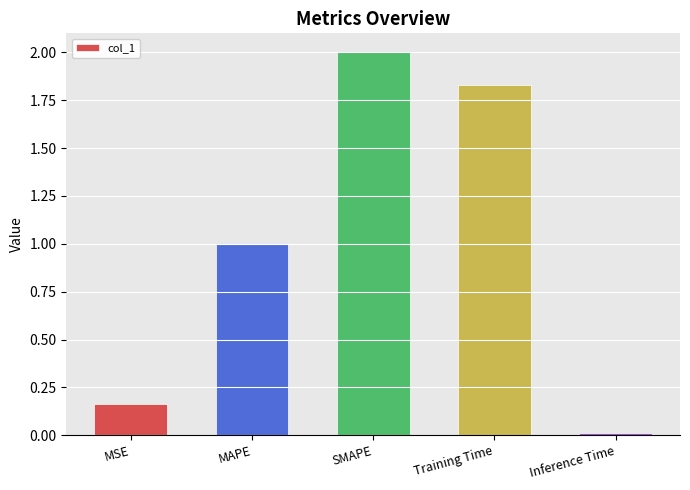

Count the number of categories in the chart.

5